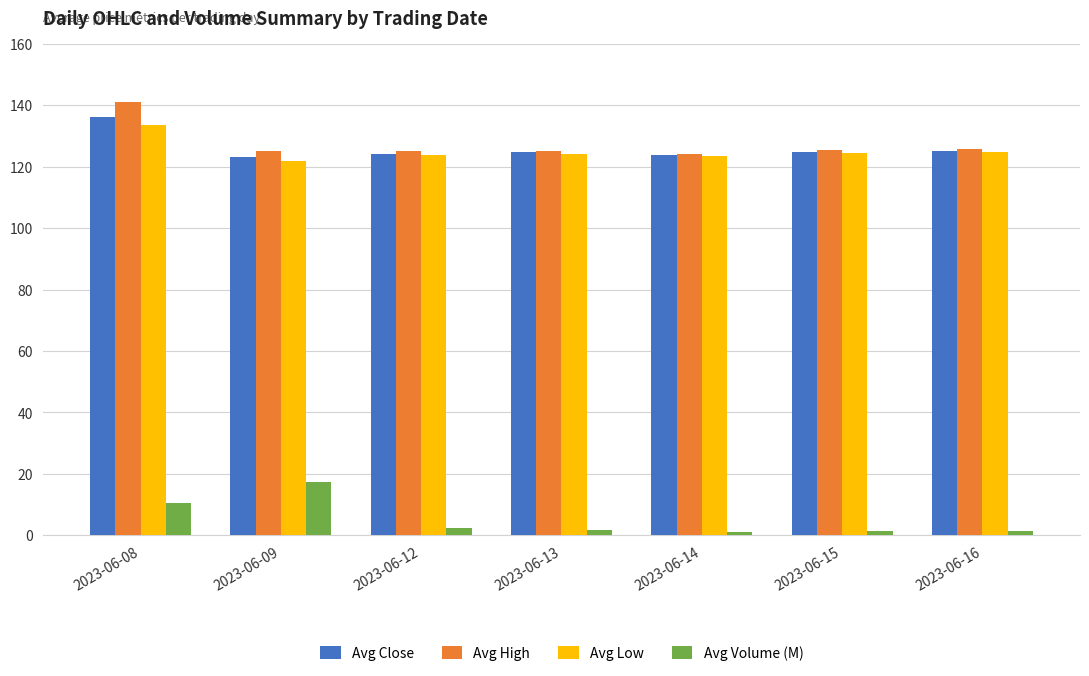

Between 2023-06-08 and 2023-06-15, which series saw the biggest shift?

Avg High